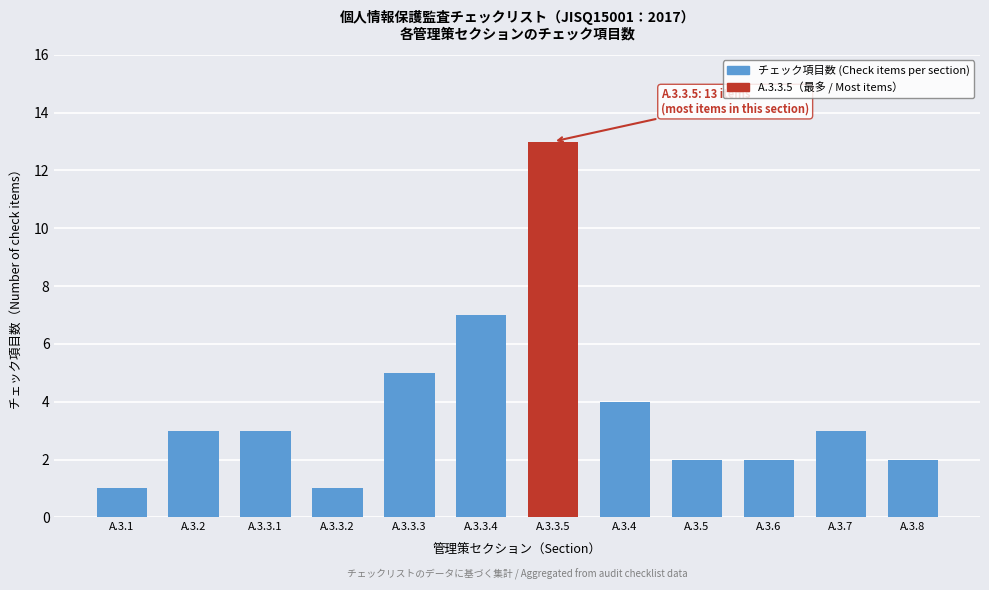

Reading left to right, list all the values displayed in this chart.

1	3	3	1	5	7	13	4	2	2	3	2